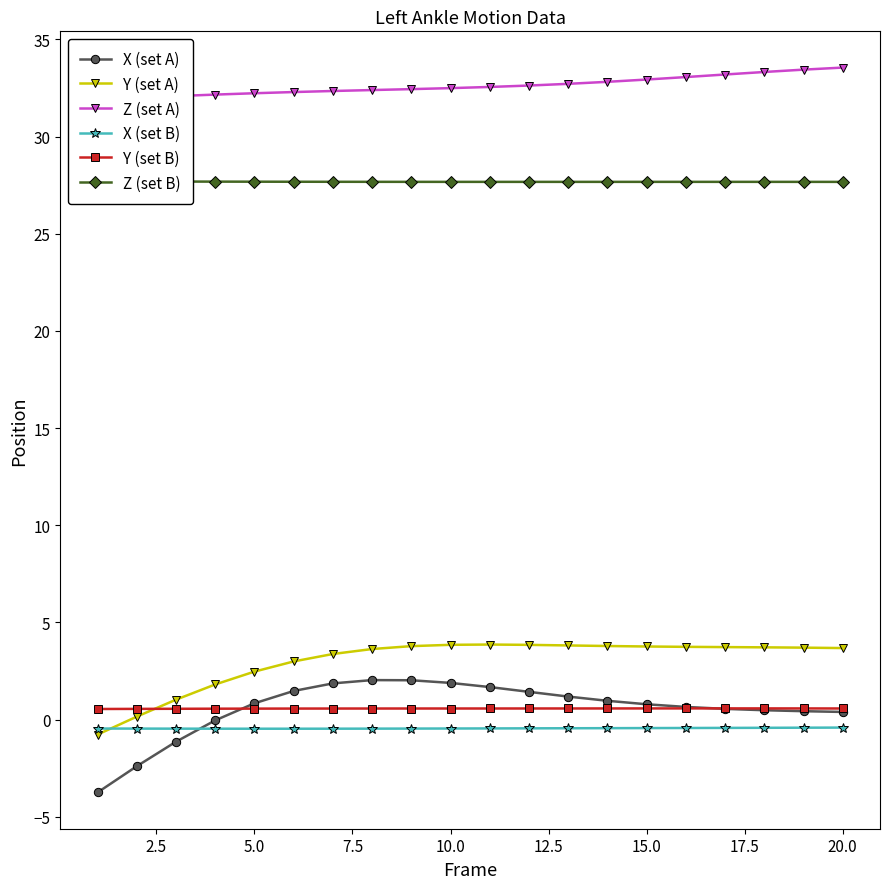

The value of Y (set B) at 10.0 is 0.6. True or false?

True